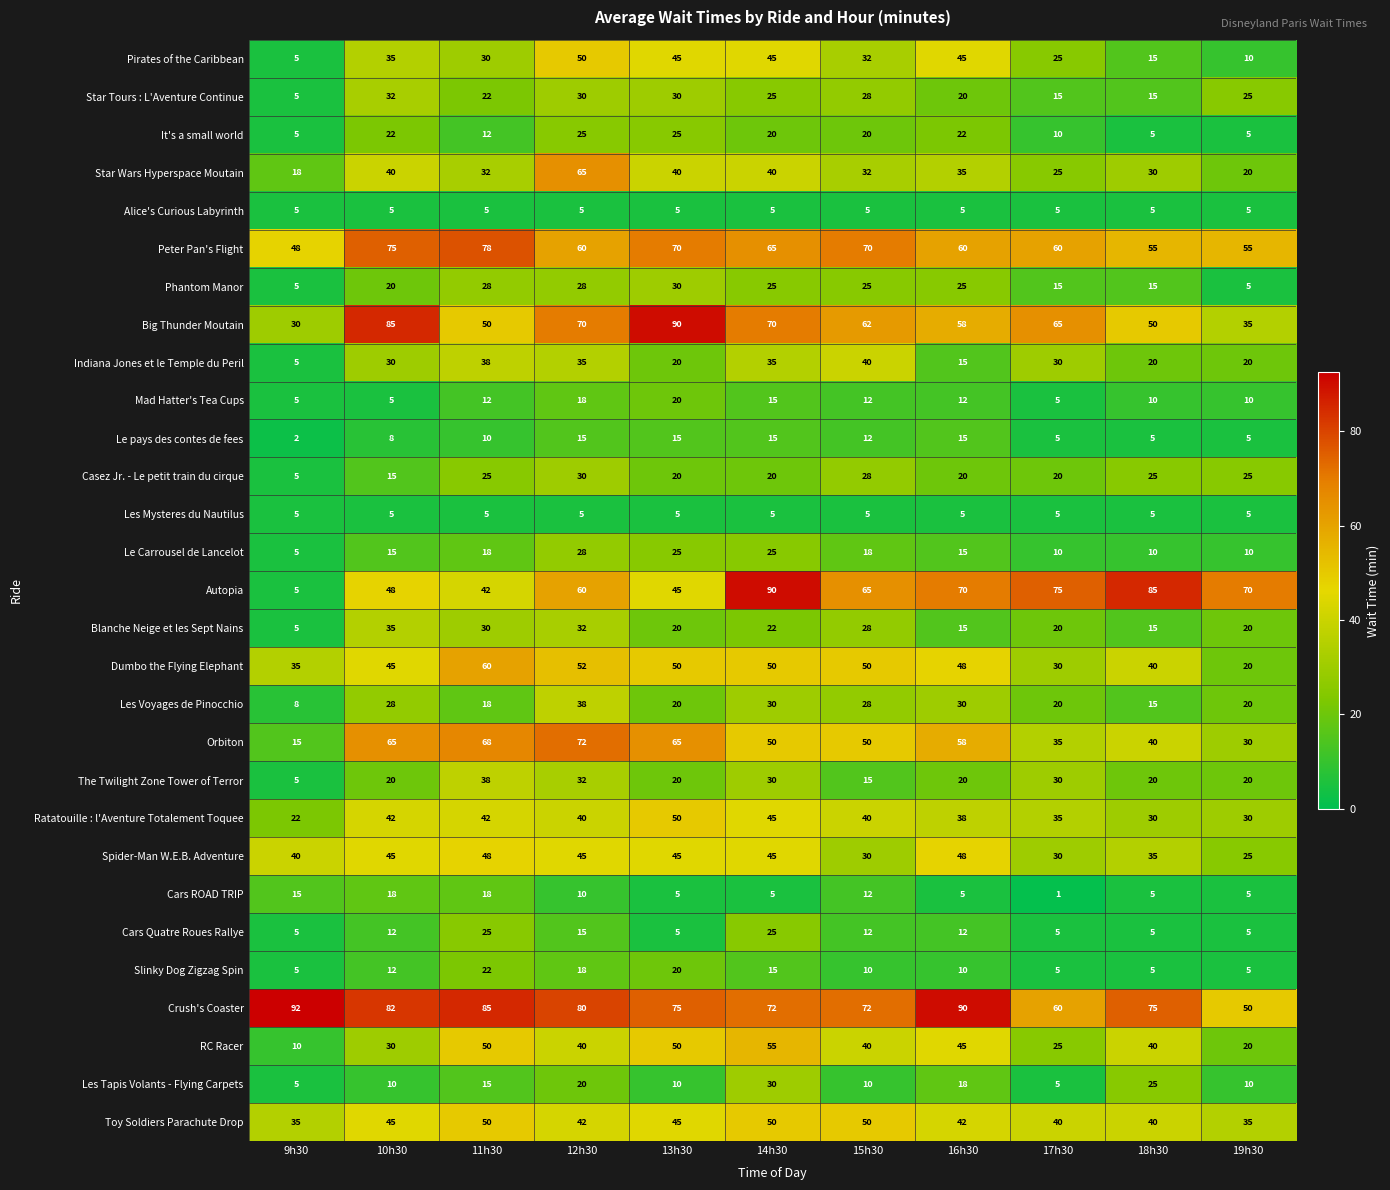

Which category has the lowest value across all series?

17h30